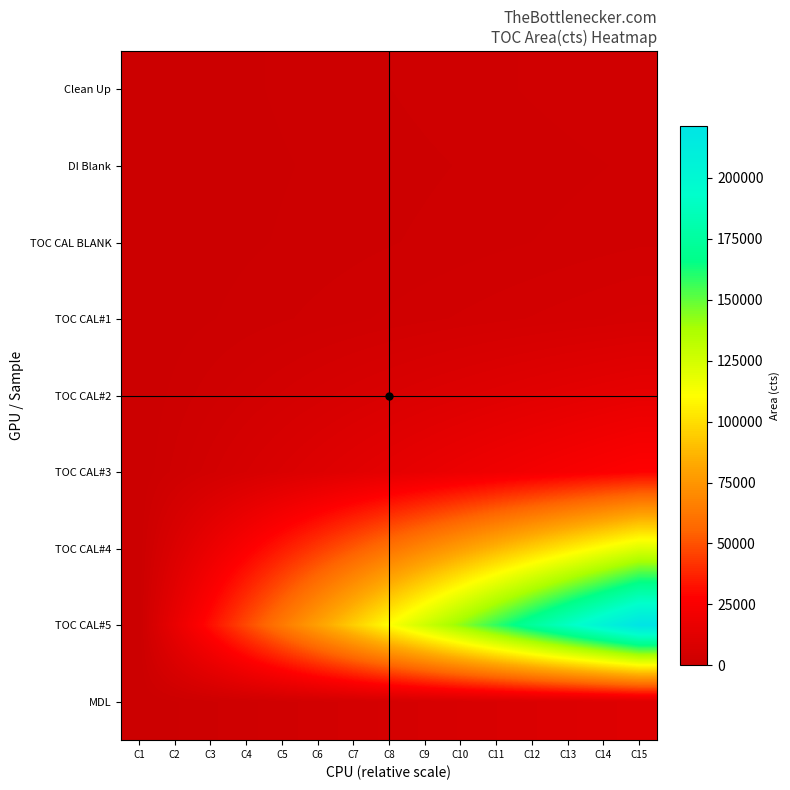

Which category has the lowest value across all series?

C1